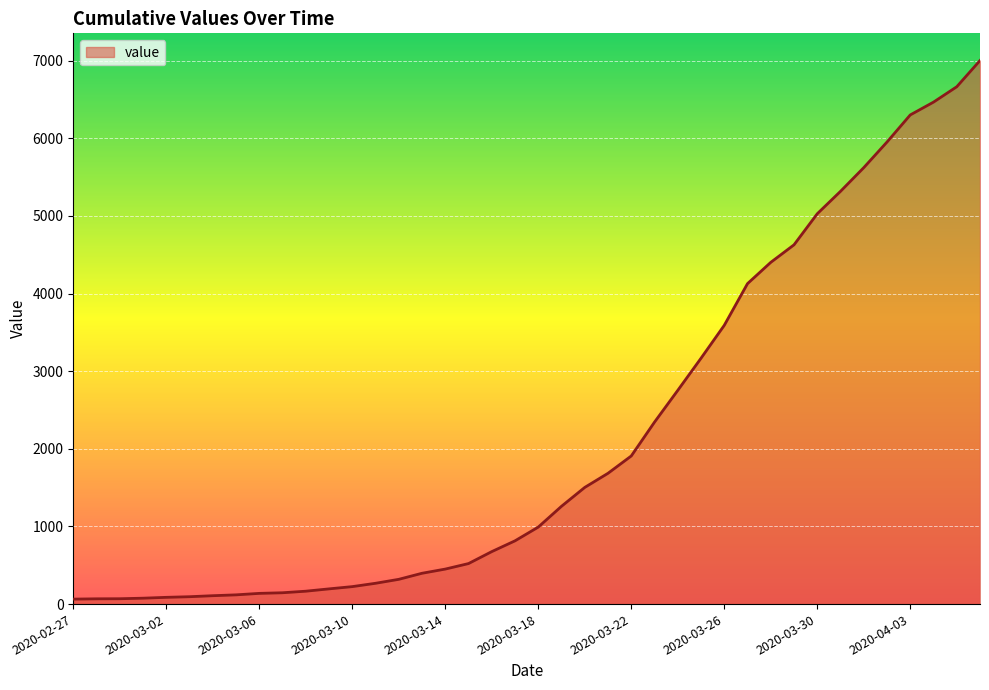

What is the greatest value displayed?

7002